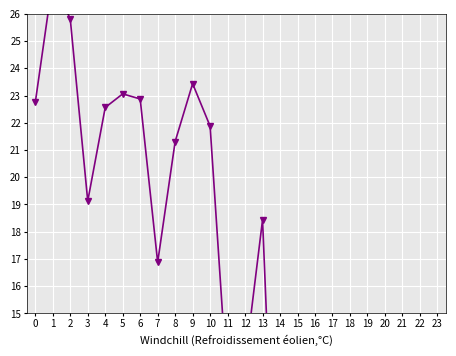

What is the value of the 8th point from the left?

16.9